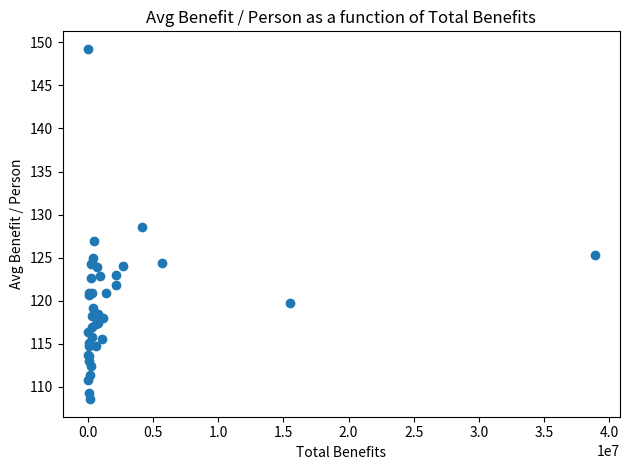

What Y value in the scatter plot is closest to 128?

128.6